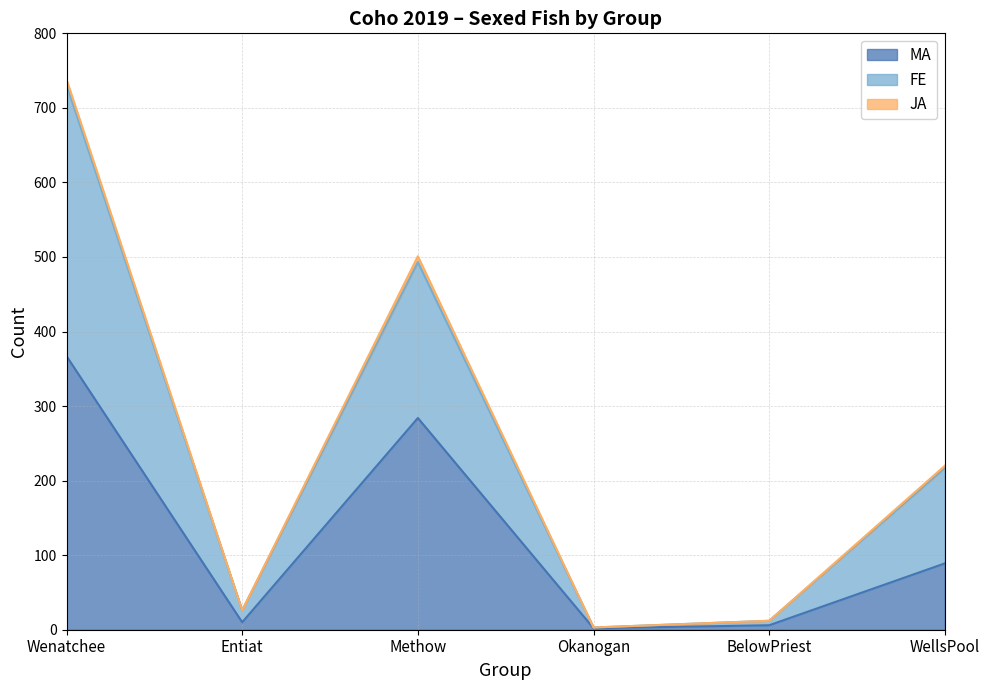

True or false: MA and FE intersect in this chart.

False